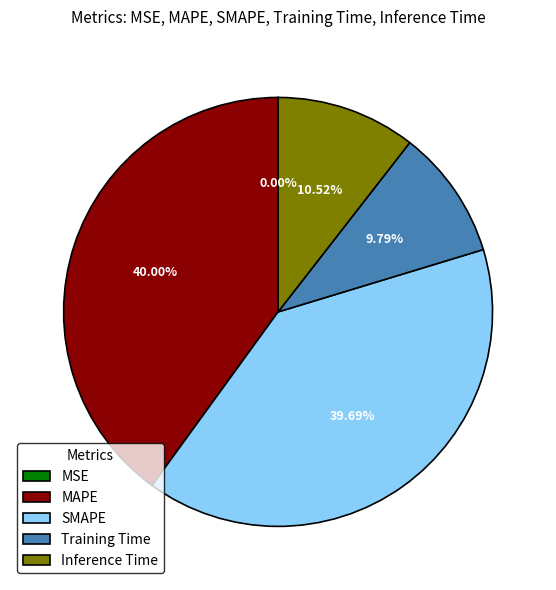

True or false: MAPE accounts for 40% of the total.

True